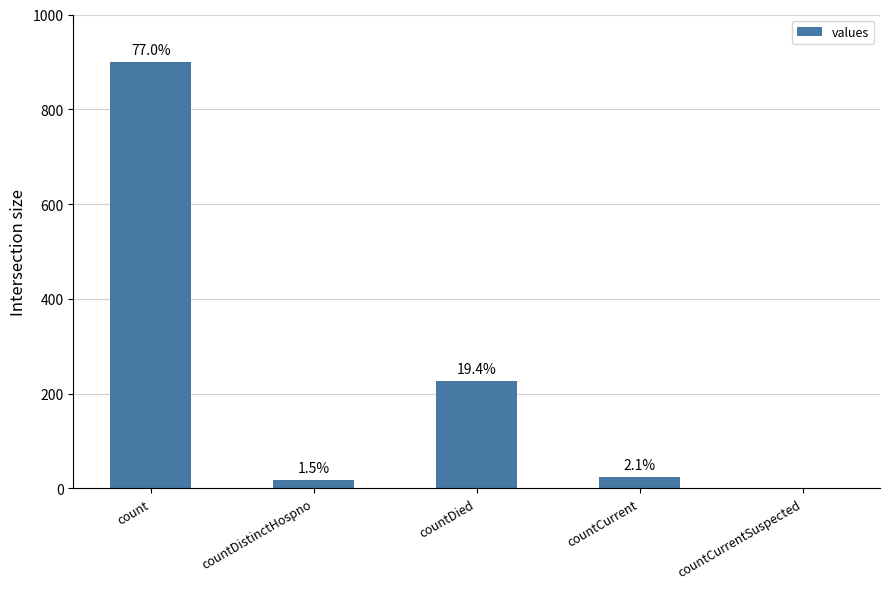

What position from the left is countDistinctHospno?

2